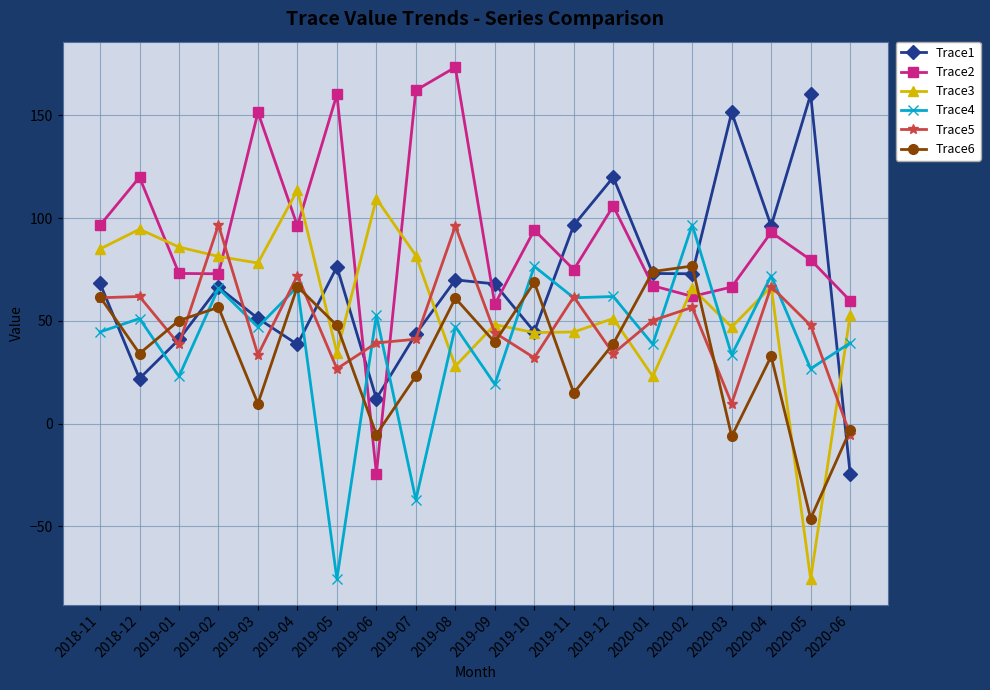

What is the spread (max minus min) of values at 2019-03?

141.8